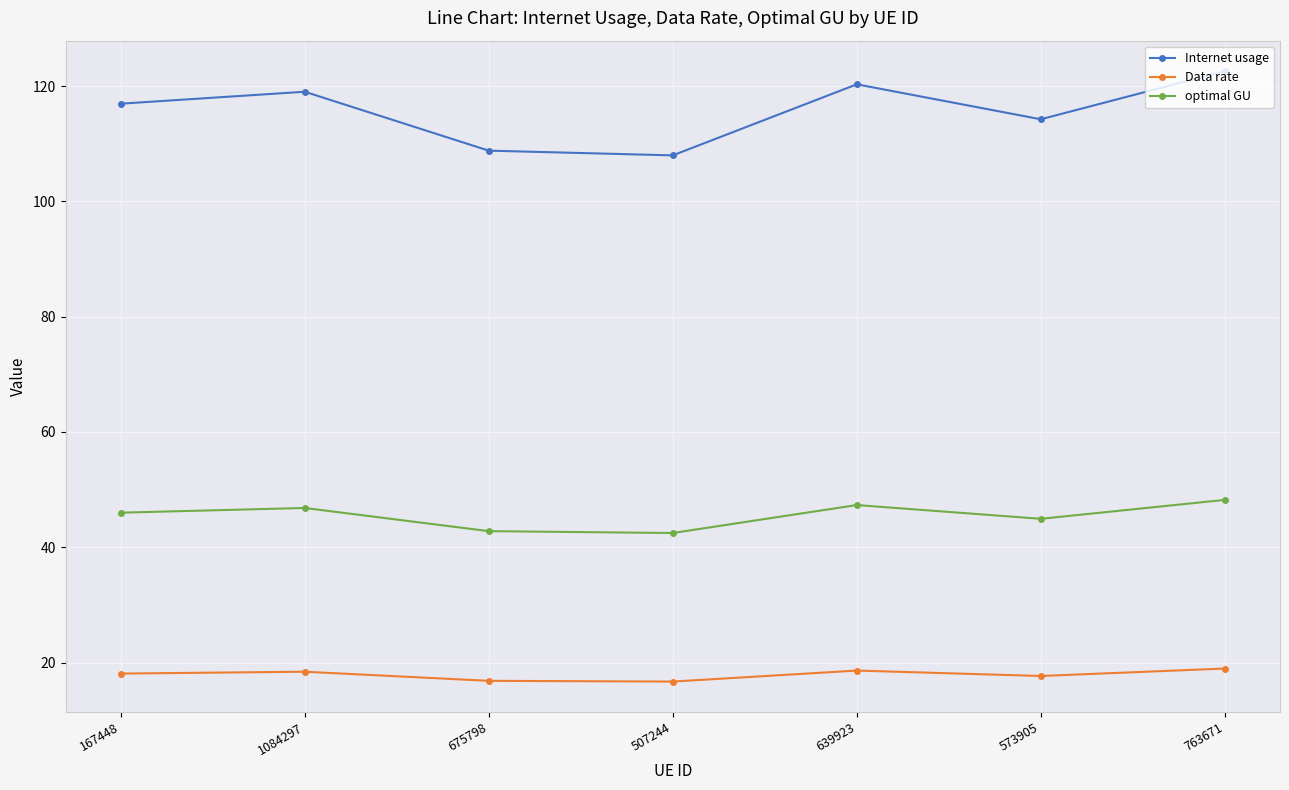

Rank the series by their average value, from lowest to highest.

Data rate, optimal GU, Internet usage